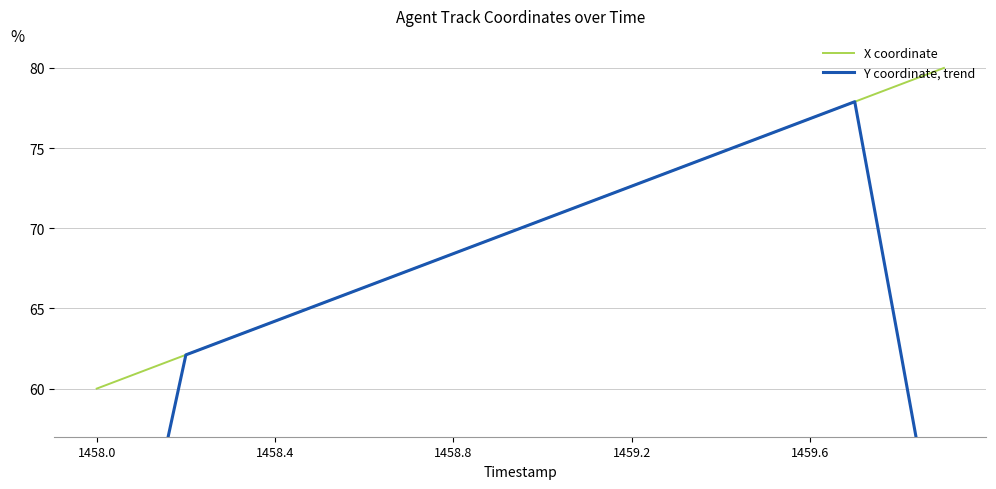

True or false: X coordinate has a value of 60.0 at 1458.0.

True